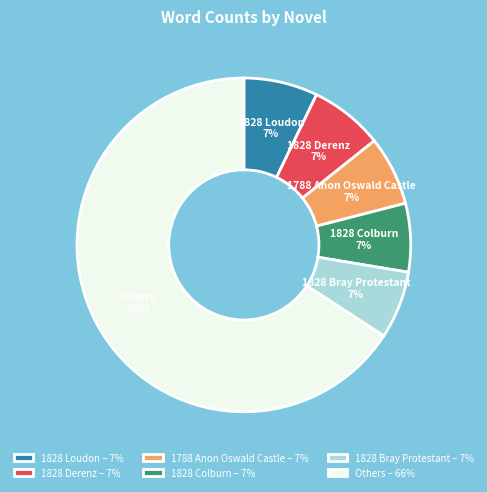

Is there a majority slice in this chart?

Yes